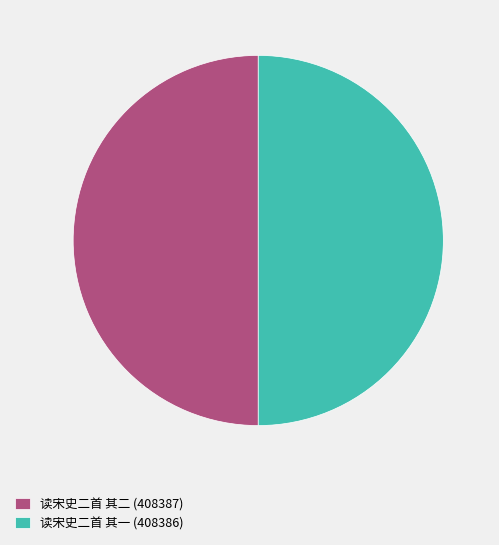

Approximately how many times larger is the value at 读宋史二首 其一 (408386) compared to 读宋史二首 其二 (408387)?

1.0